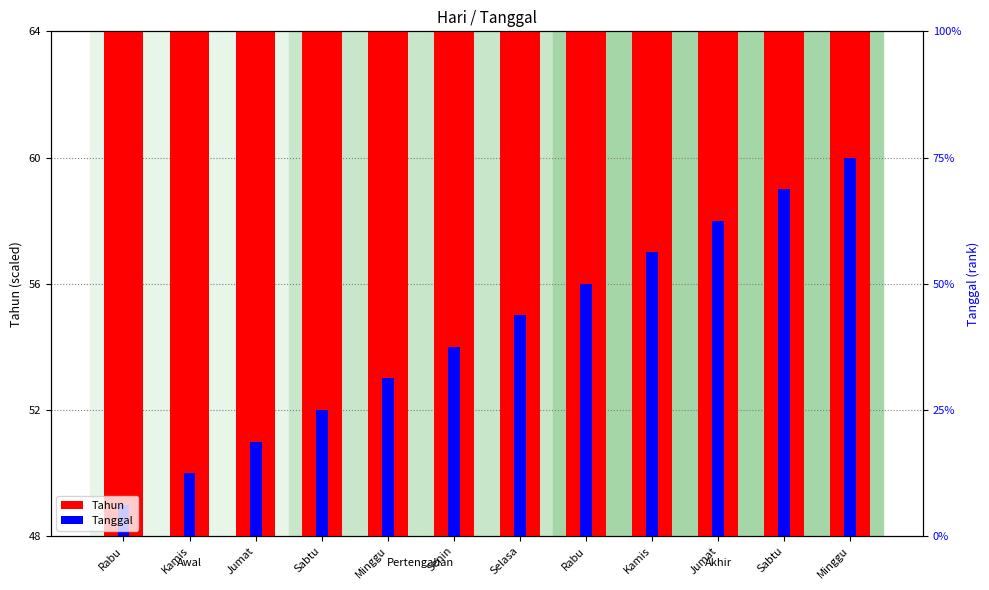

Count the number of categories in the chart.

12